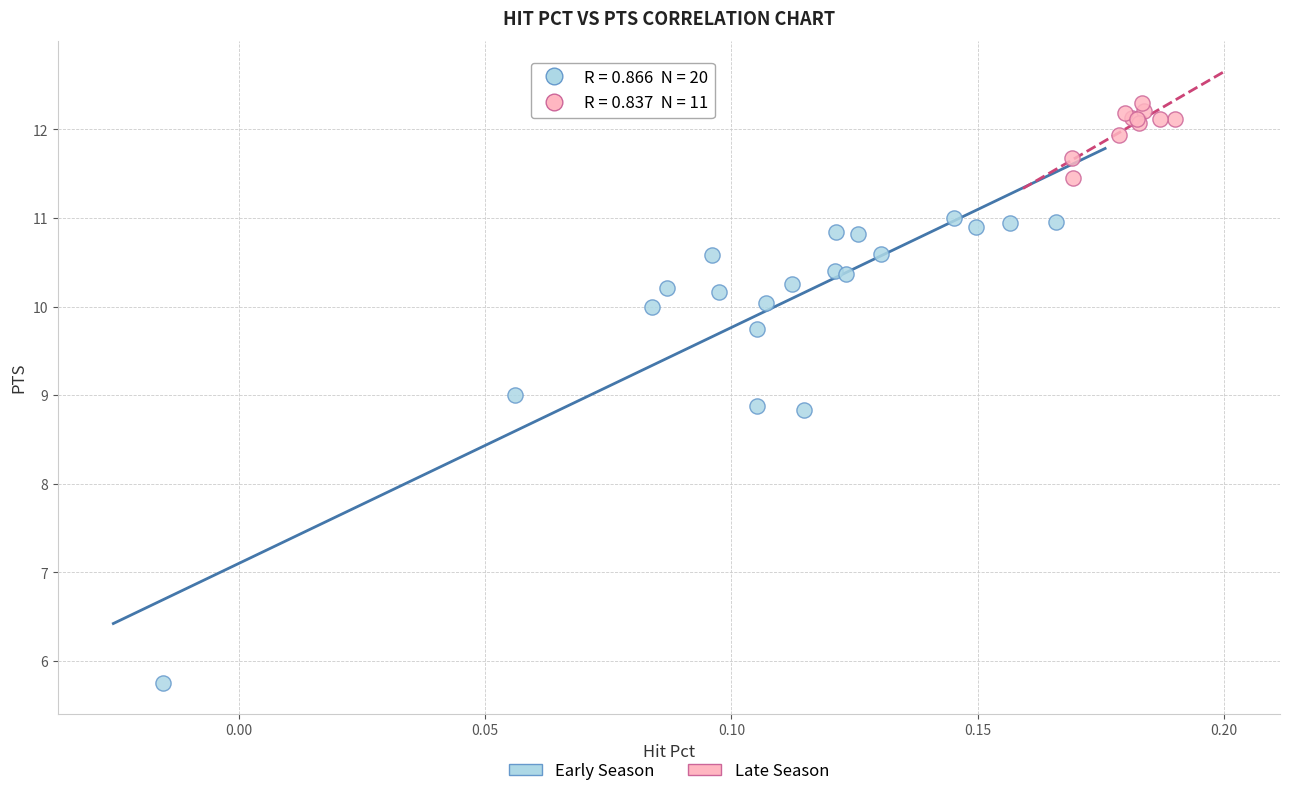

Which series has the widest spread of Y values?

Early Season